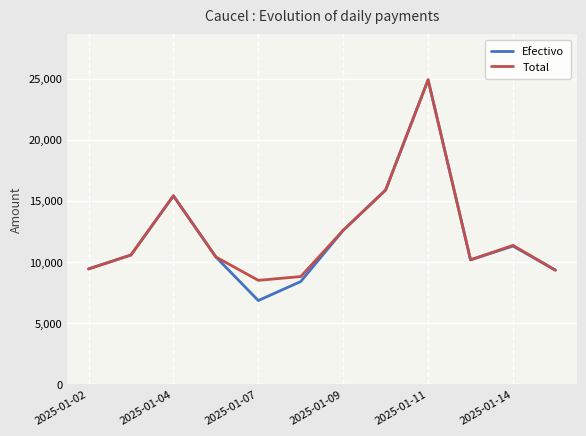

What is the minimum value for Total?

8482.0